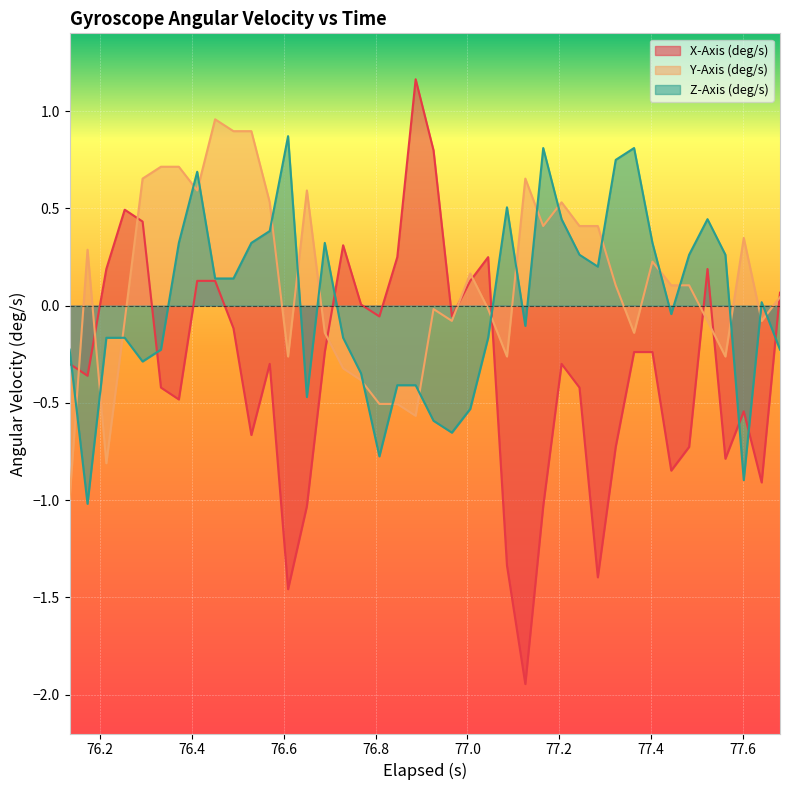

Which series has the widest spread of values?

X-Axis (deg/s)